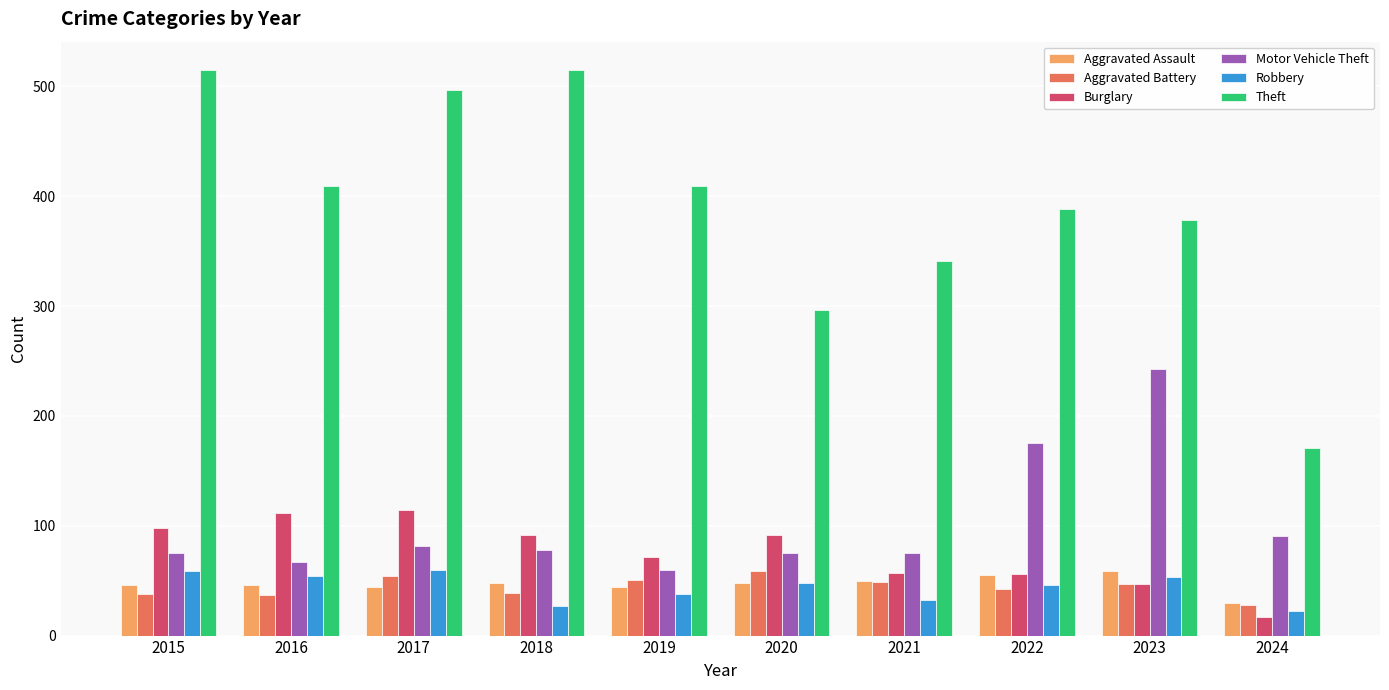

Which category has the lowest value in the Aggravated Battery series?

2024